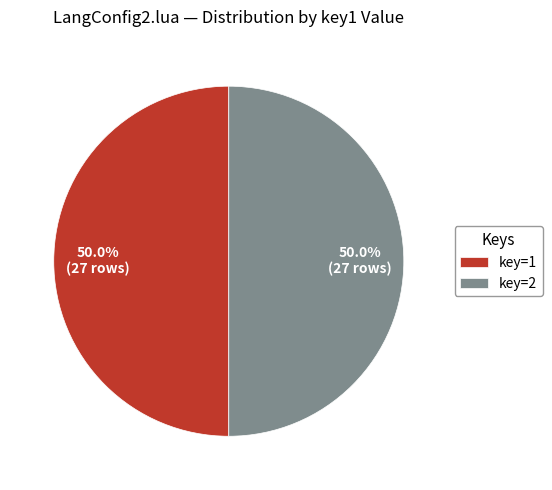

To the nearest percent, what is the average slice percentage?

50%